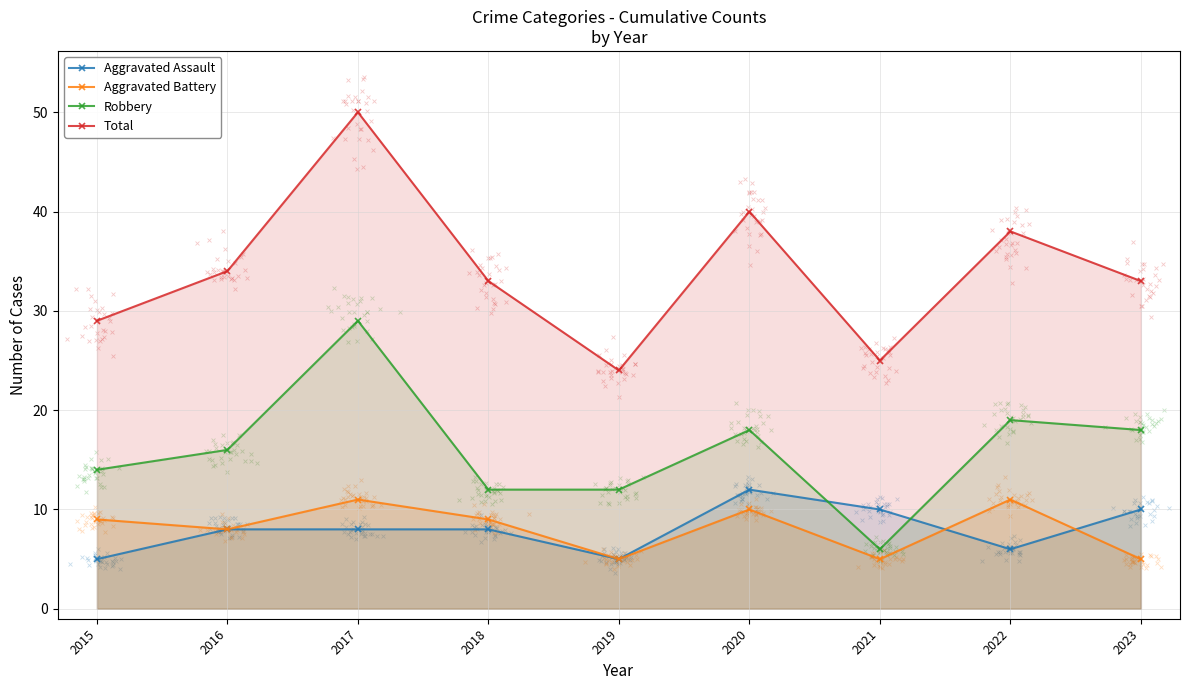

What is the total value across all series at 2020?

80